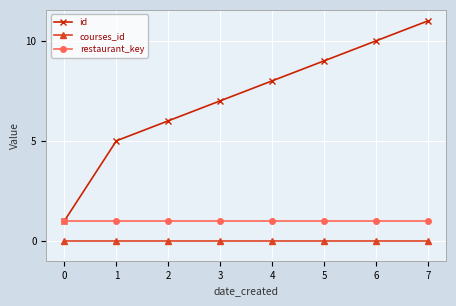

Does the chart have visible grid lines?

Yes